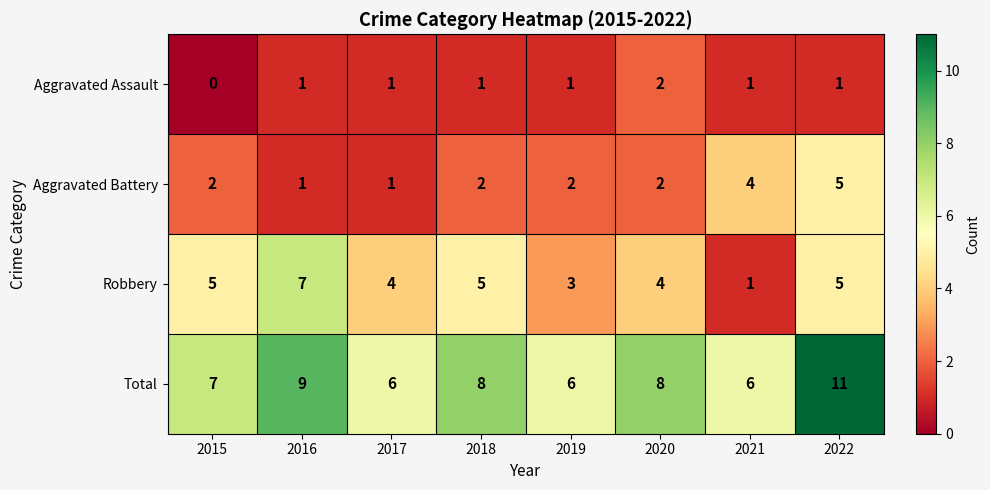

Rank the series by their average value, from highest to lowest.

Total, Robbery, Aggravated Battery, Aggravated Assault